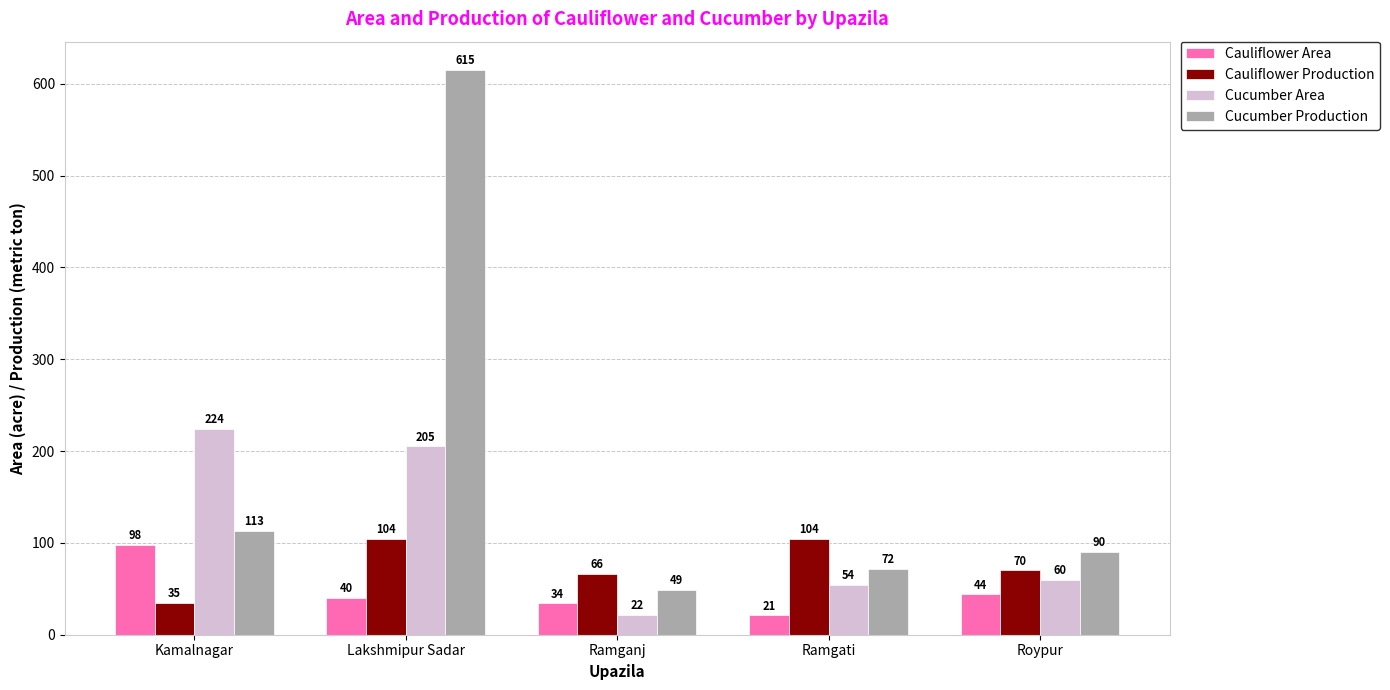

The value of Cauliflower Area at Lakshmipur Sadar is 40. True or false?

True